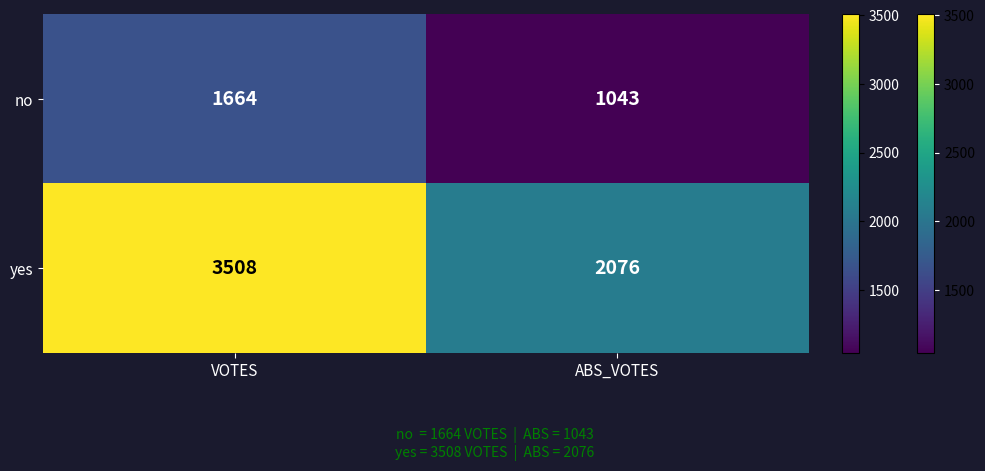

At which category is the sum across all series the highest?

VOTES